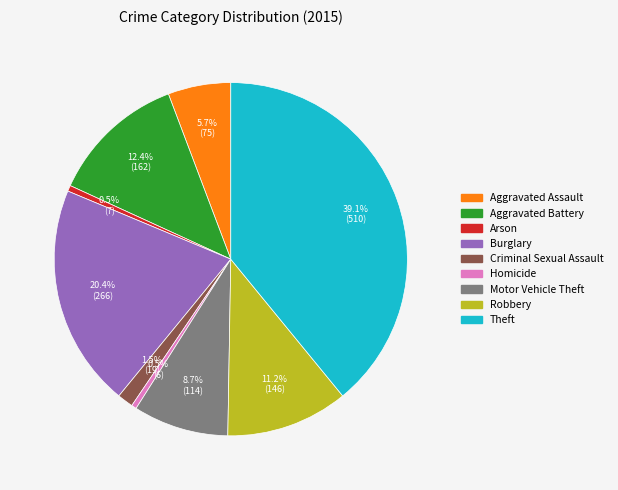

To the nearest percent, what is the difference between the largest and smallest slice percentages?

39%